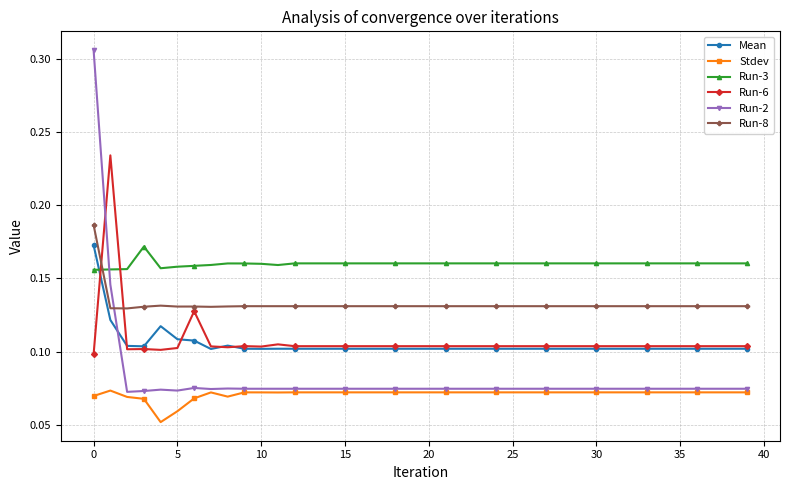

Which series has the largest range (max minus min)?

Run-2